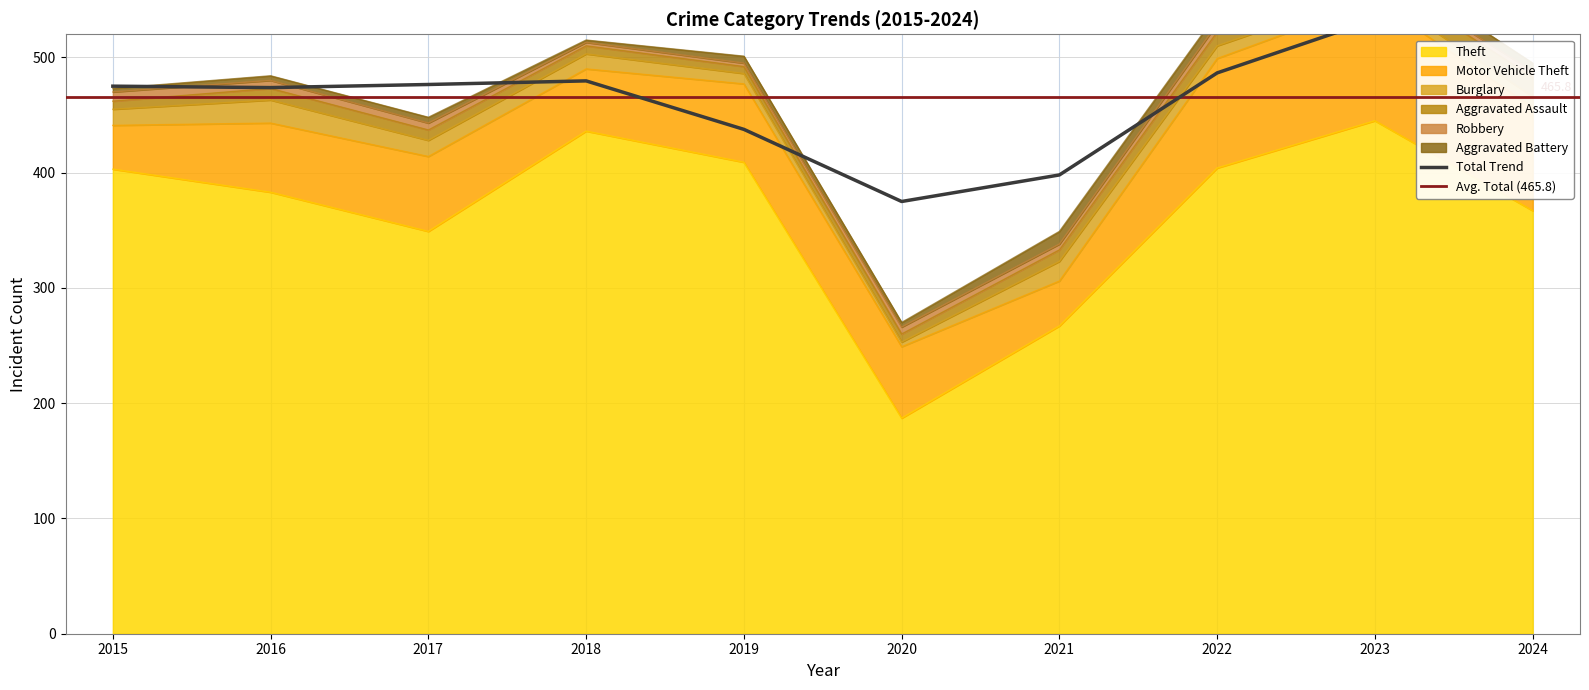

What is the sum of the Motor Vehicle Theft values at 2019 and 2018?

122